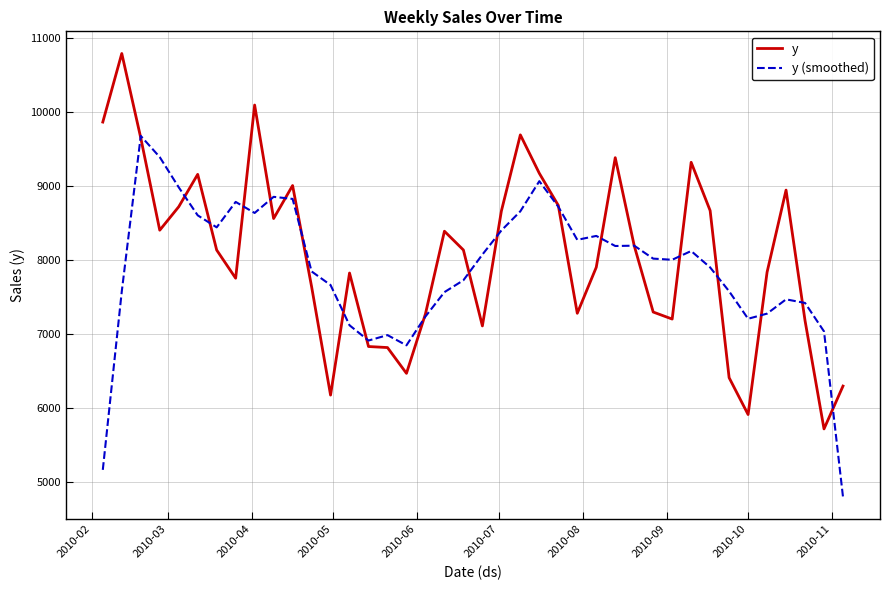

How many values in the y (smoothed) series exceed 8017?

20